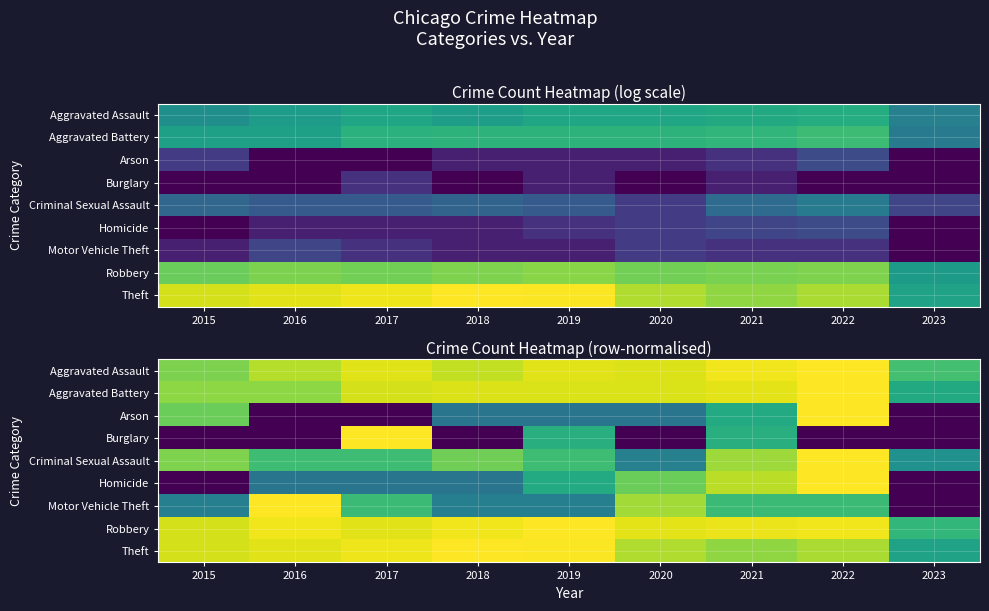

Is the value of Theft at 2015 greater than the value of Robbery at 2023?

Yes